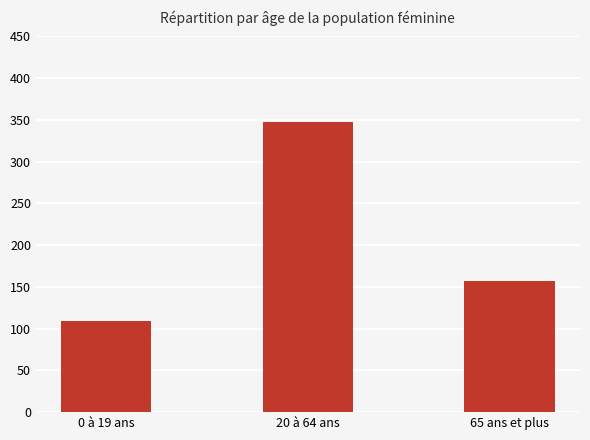

How many distinct data groups are displayed?

1